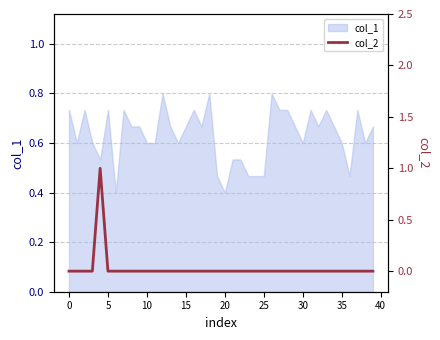

True or false: col_1 has a value of 0.1 at 20.

False